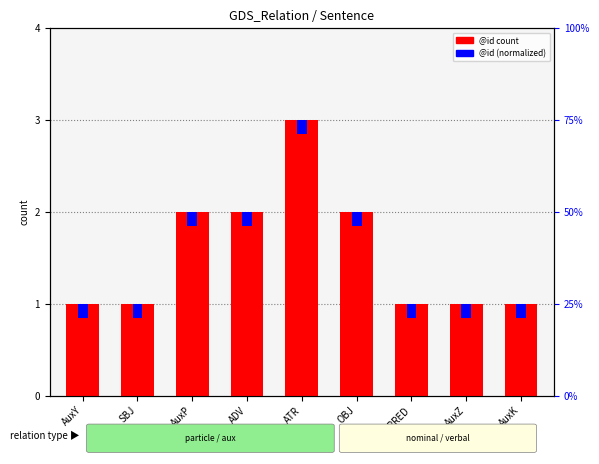

What is the smallest value displayed?

0.2